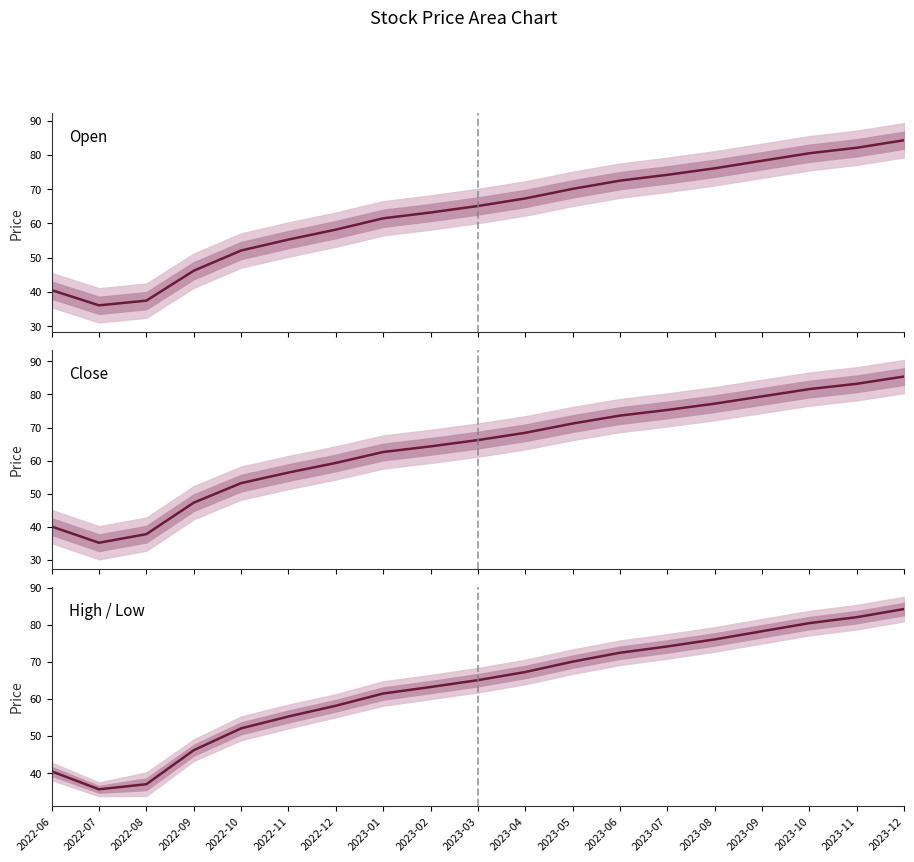

True or false: Close and Open intersect in this chart.

True